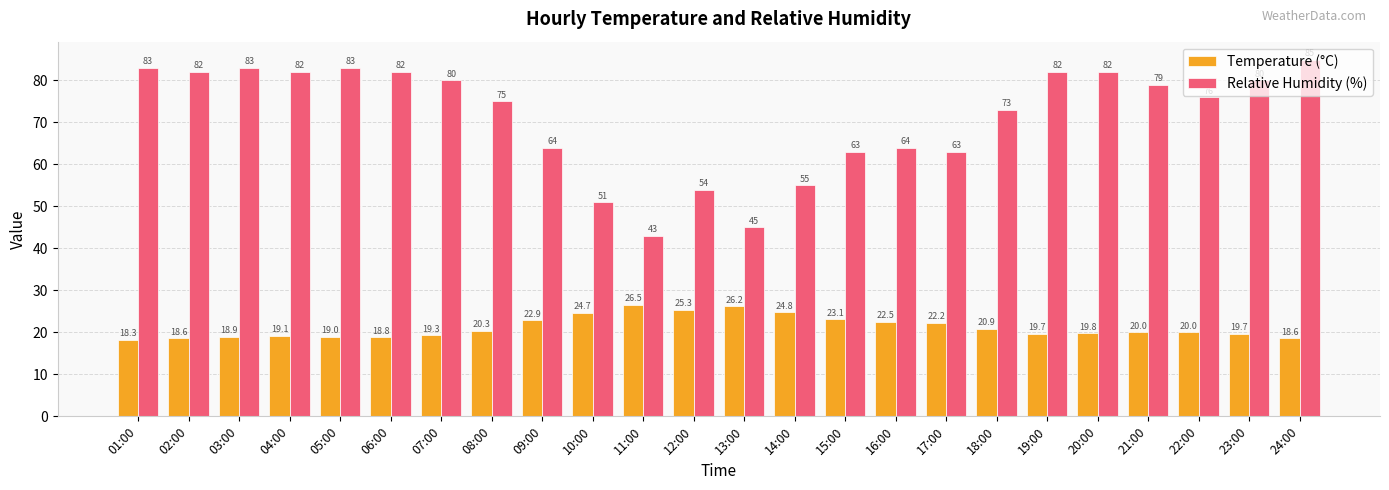

How many groups of bars are there?

24